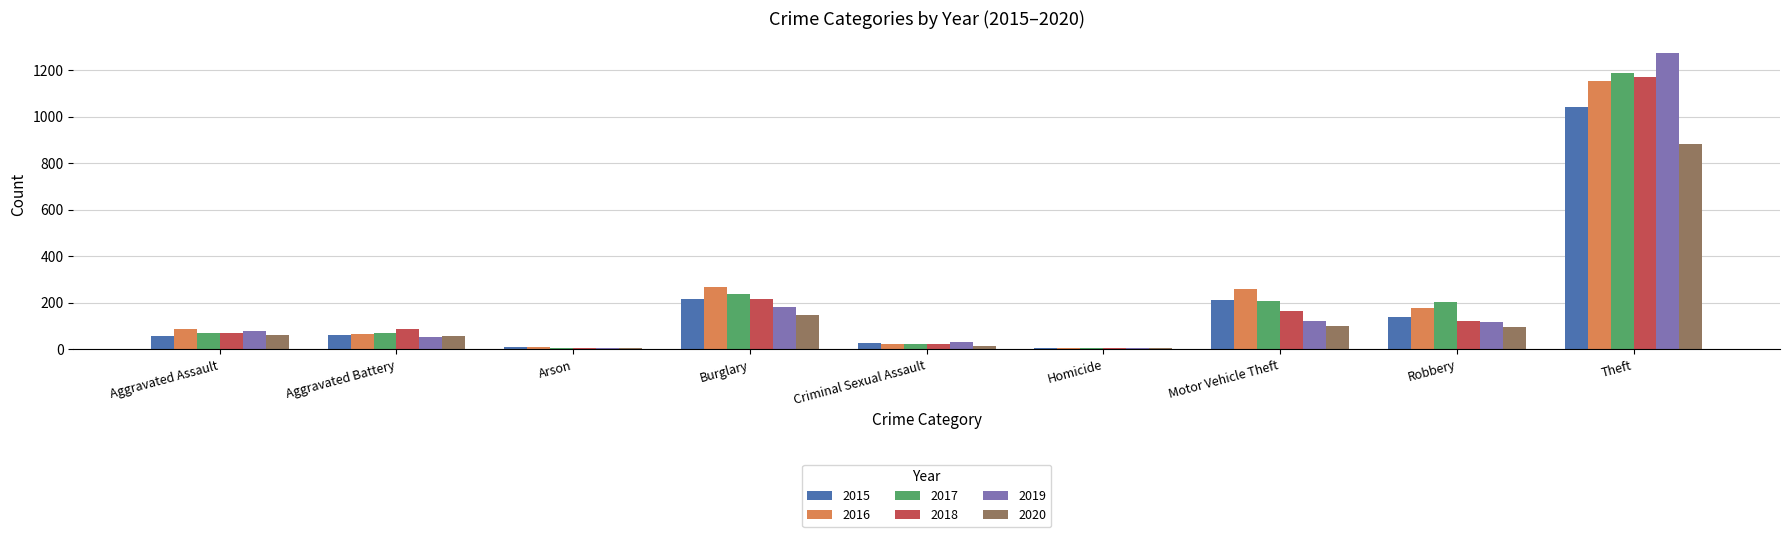

What is the sum of all 2015 values?

1768